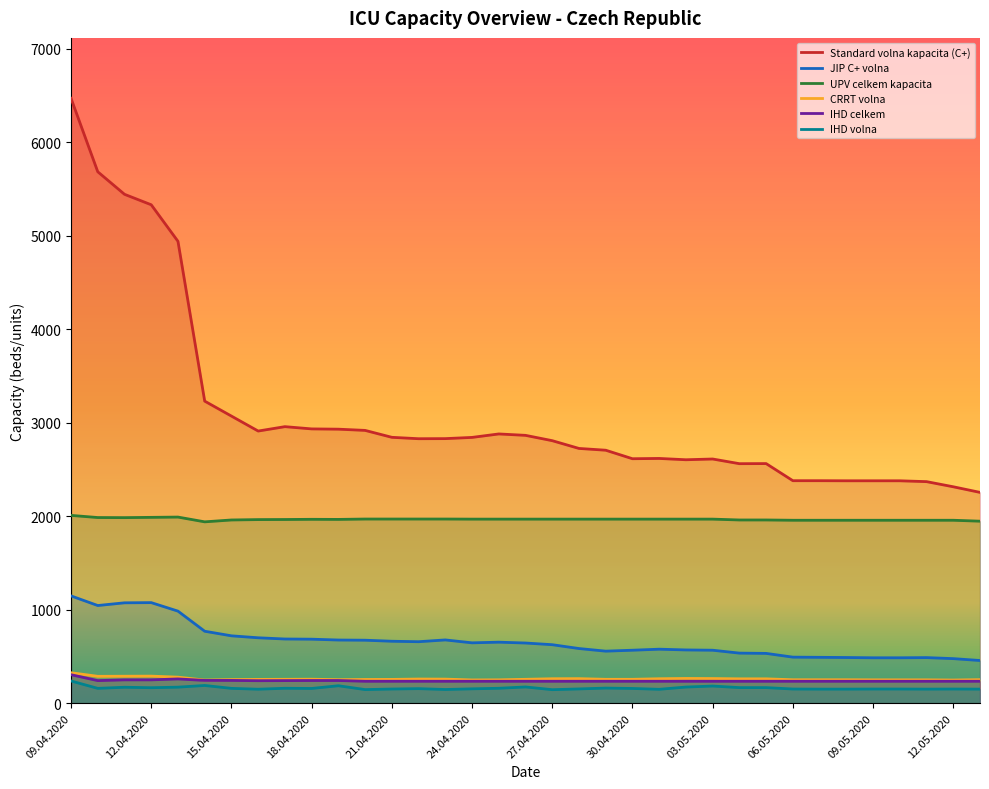

Which series has the largest total across all categories?

Standard volna kapacita (C+)